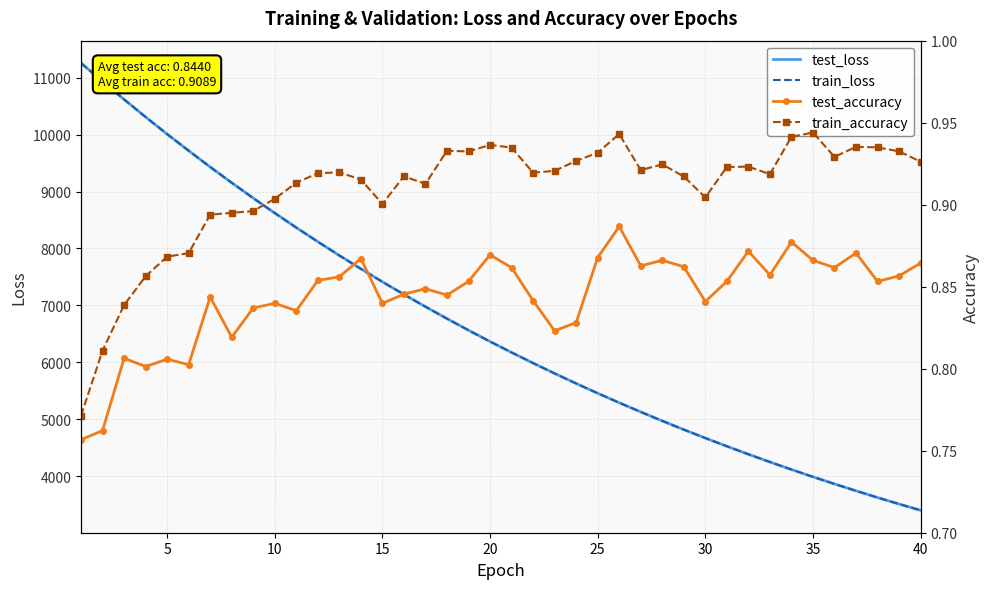

True or false: test_accuracy has a value of 0.4 at 0.

False